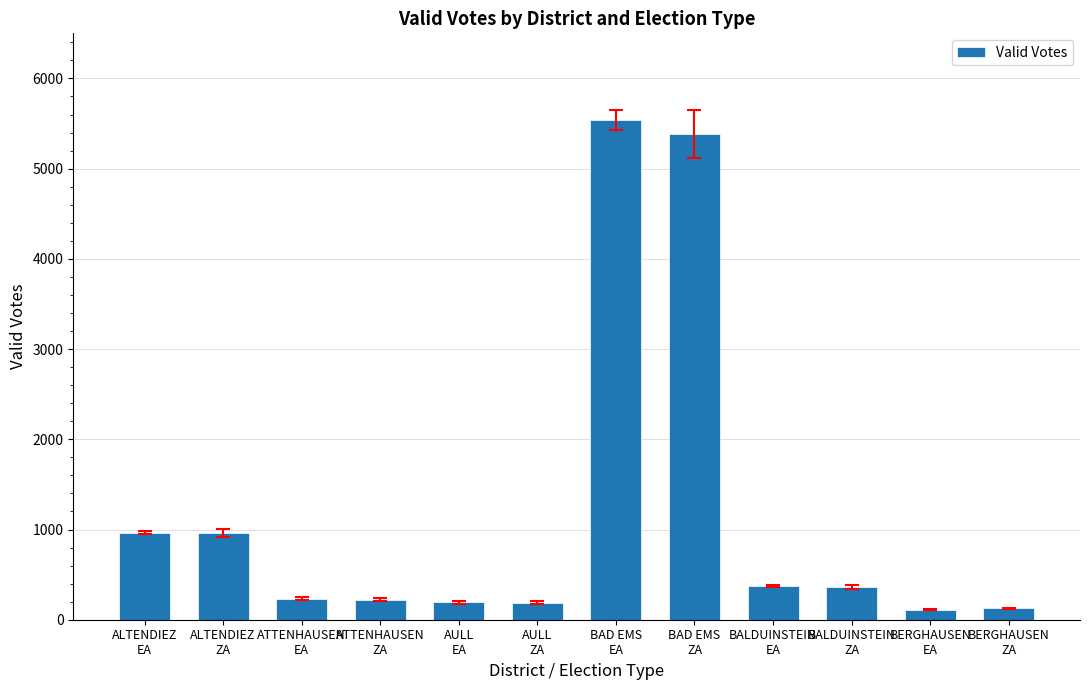

What is the average value?

1223